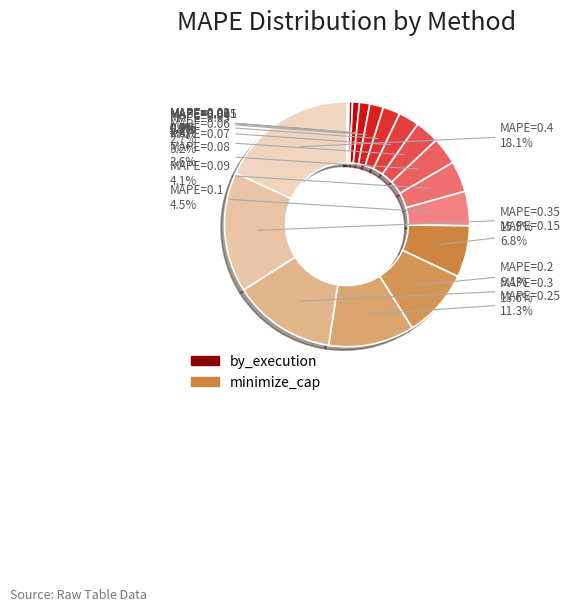

Count the number of slices in the pie.

18